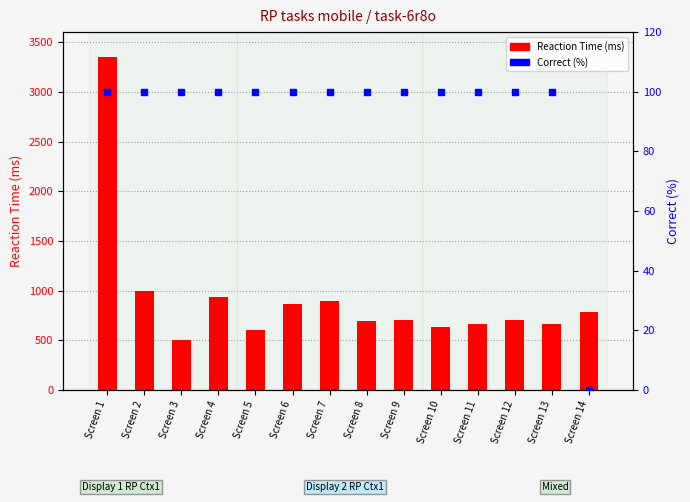

Reading left to right, extract all data points from this chart.

Reaction Time (ms): Screen 1=3354	Screen 2=1000	Screen 3=500	Screen 4=932	Screen 5=601	Screen 6=865	Screen 7=901	Screen 8=699	Screen 9=701	Screen 10=632	Screen 11=667	Screen 12=701	Screen 13=667	Screen 14=781
Correct (%): Screen 1=100	Screen 2=100	Screen 3=100	Screen 4=100	Screen 5=100	Screen 6=100	Screen 7=100	Screen 8=100	Screen 9=100	Screen 10=100	Screen 11=100	Screen 12=100	Screen 13=100	Screen 14=0